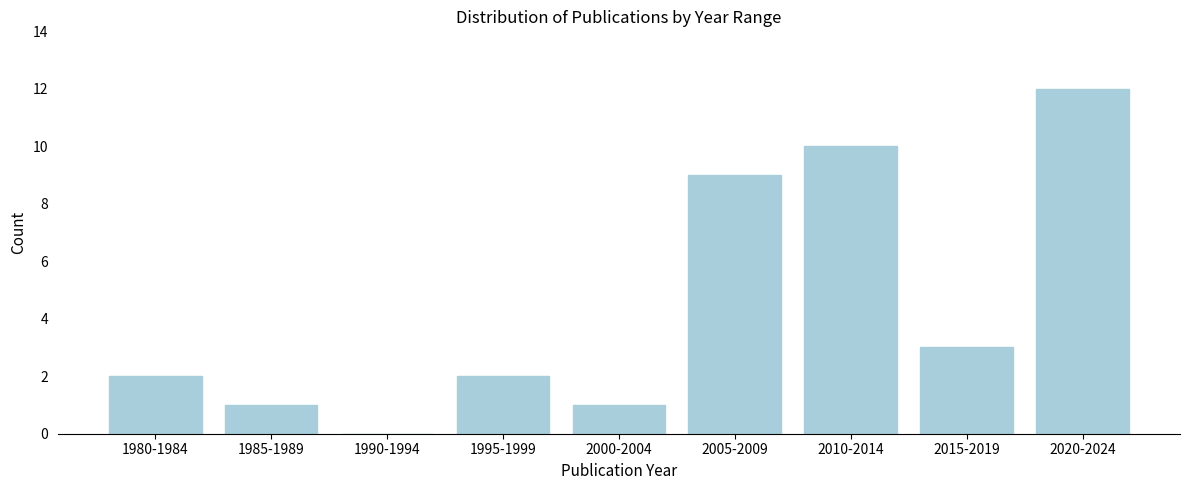

Reading right to left, transcribe all the data shown in this chart.

2020-2024=12	2015-2019=3	2010-2014=10	2005-2009=9	2000-2004=1	1995-1999=2	1990-1994=0	1985-1989=1	1980-1984=2